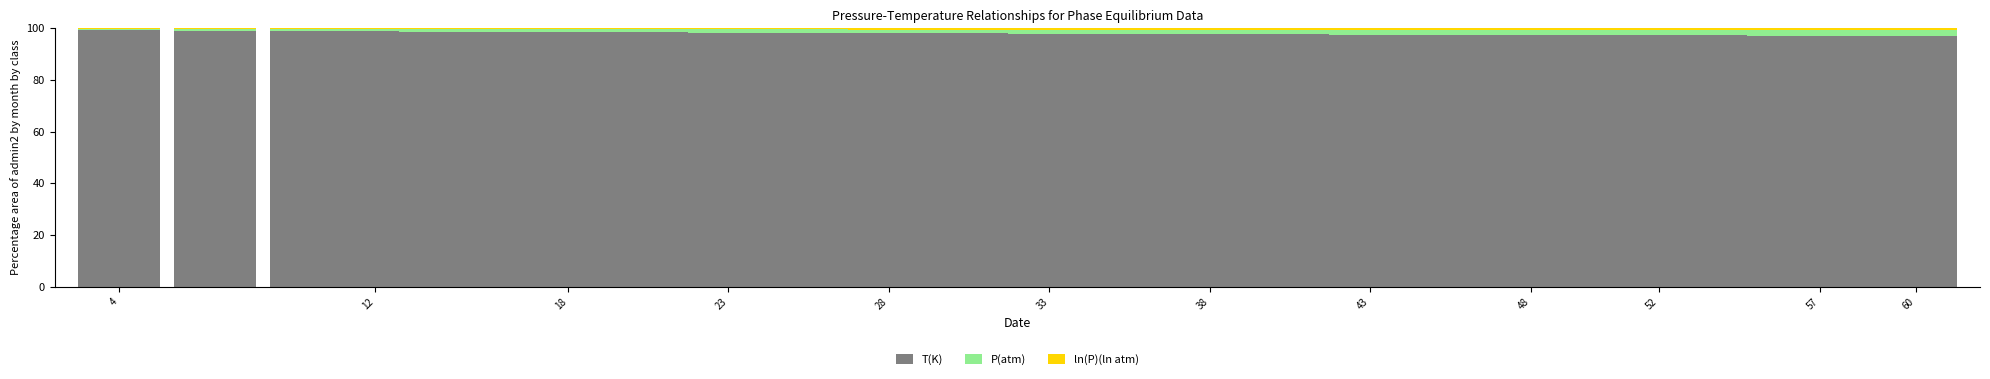

Where does the P(atm) series first go above 1?

33